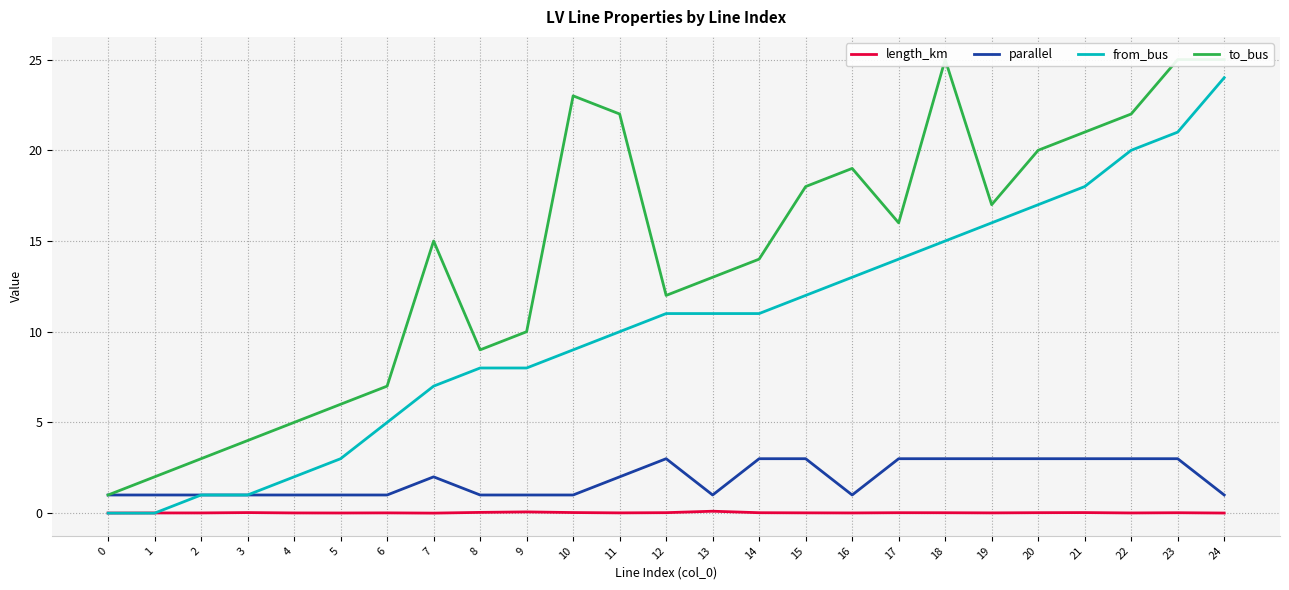

Between 10 and 22, which is larger?

10